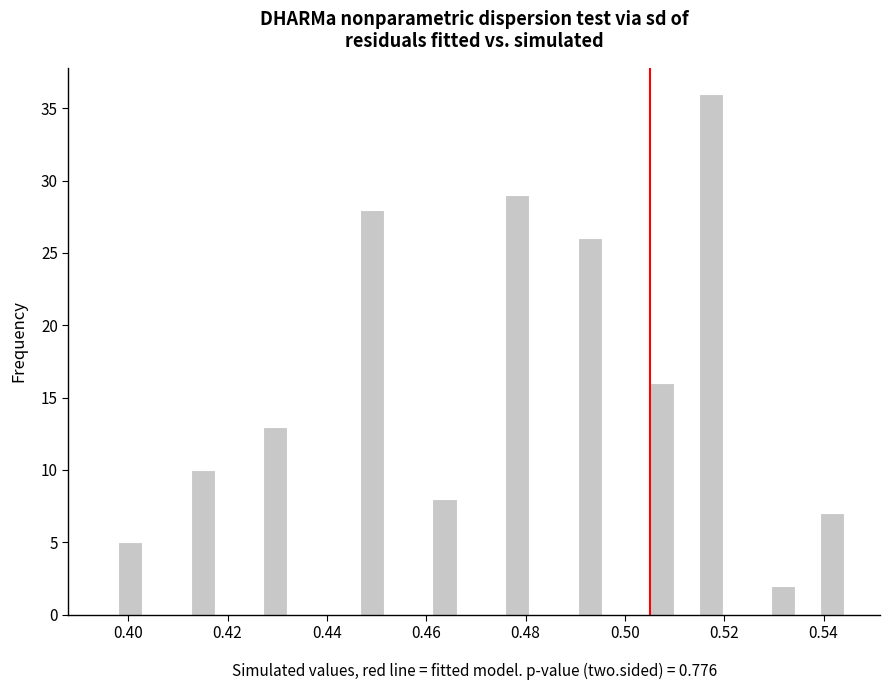

Read against the x-axis, roughly where is the centre of the tallest bar?

0.518